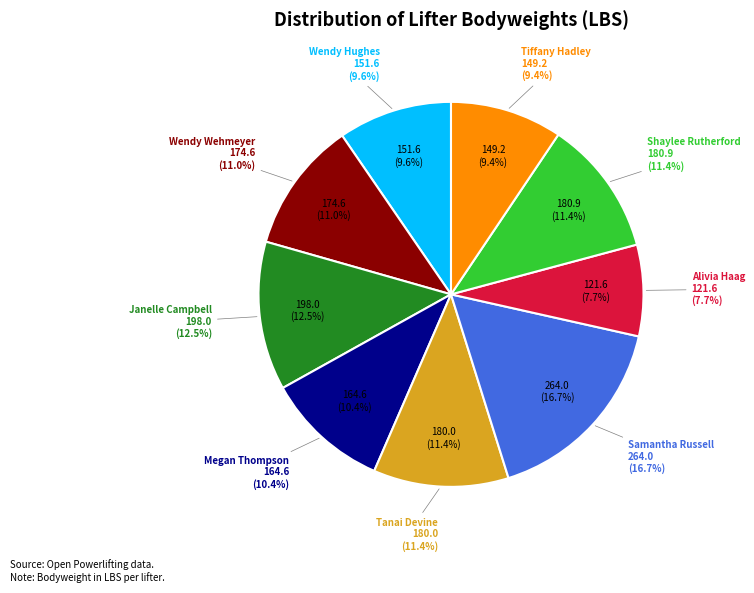

What is the smallest slice in the pie chart?

Alivia Haag